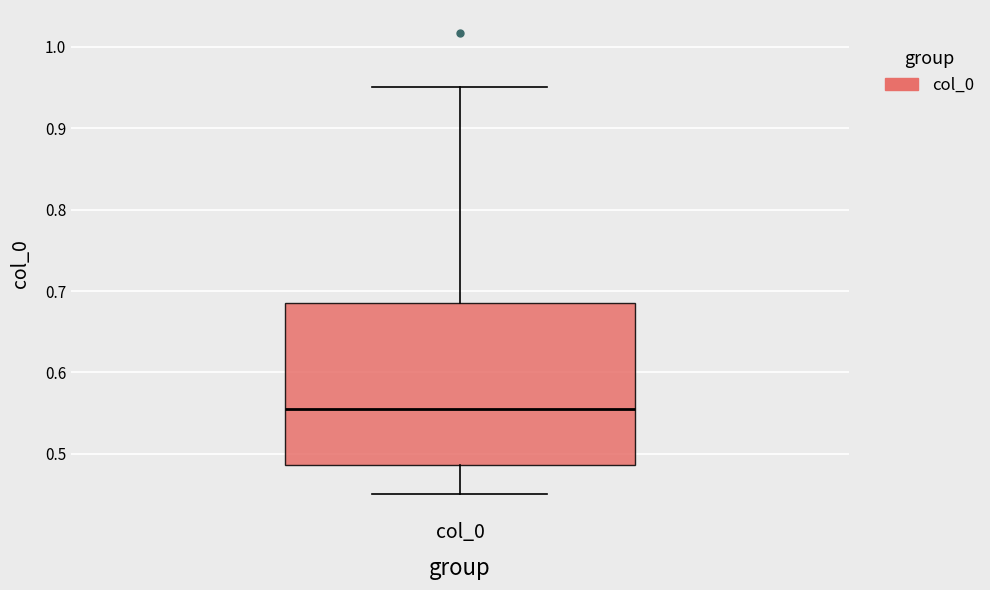

Read this box plot against the y-axis: the position of the median line, the range covered by the box, and the ends of both whiskers. The values are not printed on the chart, so give them approximately, as read against the axis.

median 0.56, box 0.49 to 0.69, whiskers 0.45 to 0.95